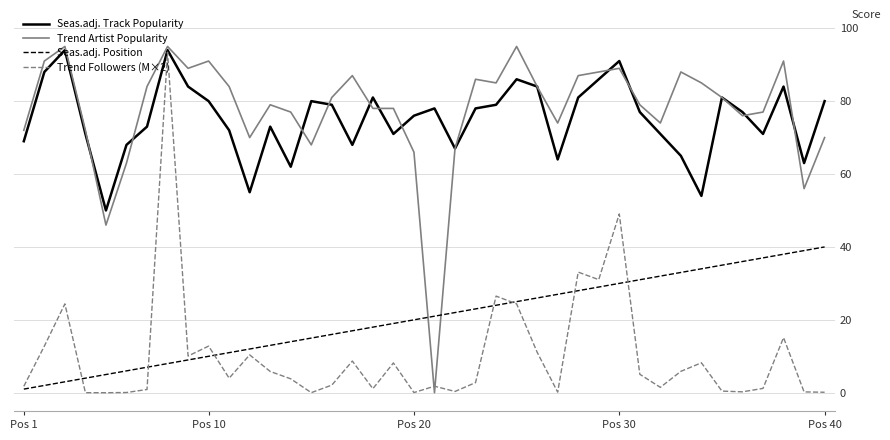

After their last crossing, which series has the higher values: Seas.adj. Position or Trend Artist Popularity?

Trend Artist Popularity